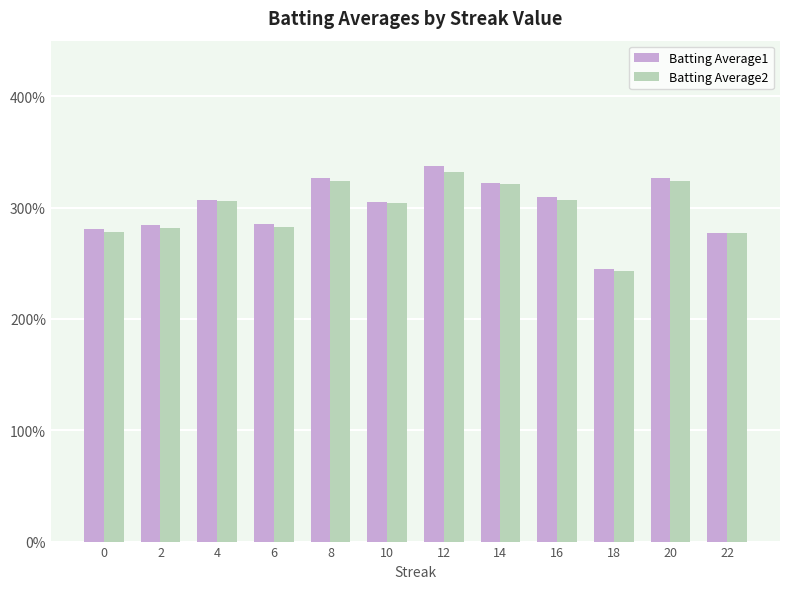

Are the bars grouped side by side (vs. stacked)?

Yes